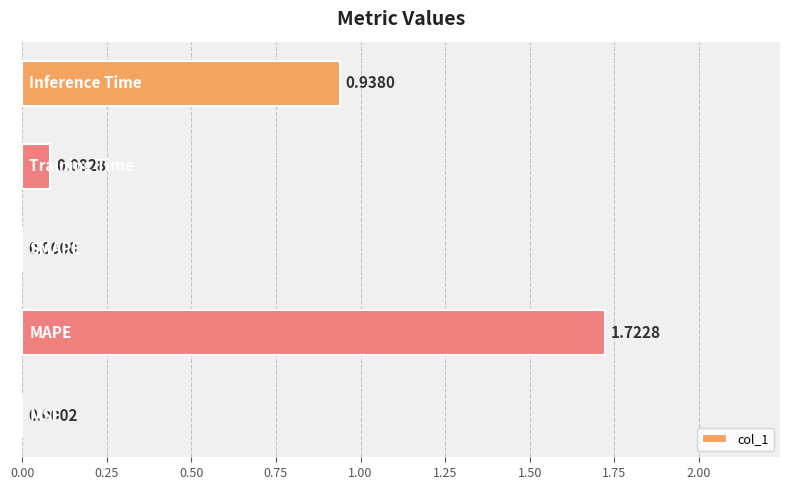

What is the sum of all values?

2.7